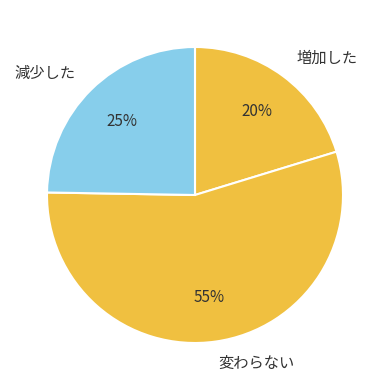

Rank the categories by value from lowest to highest.

増加した, 減少した, 変わらない